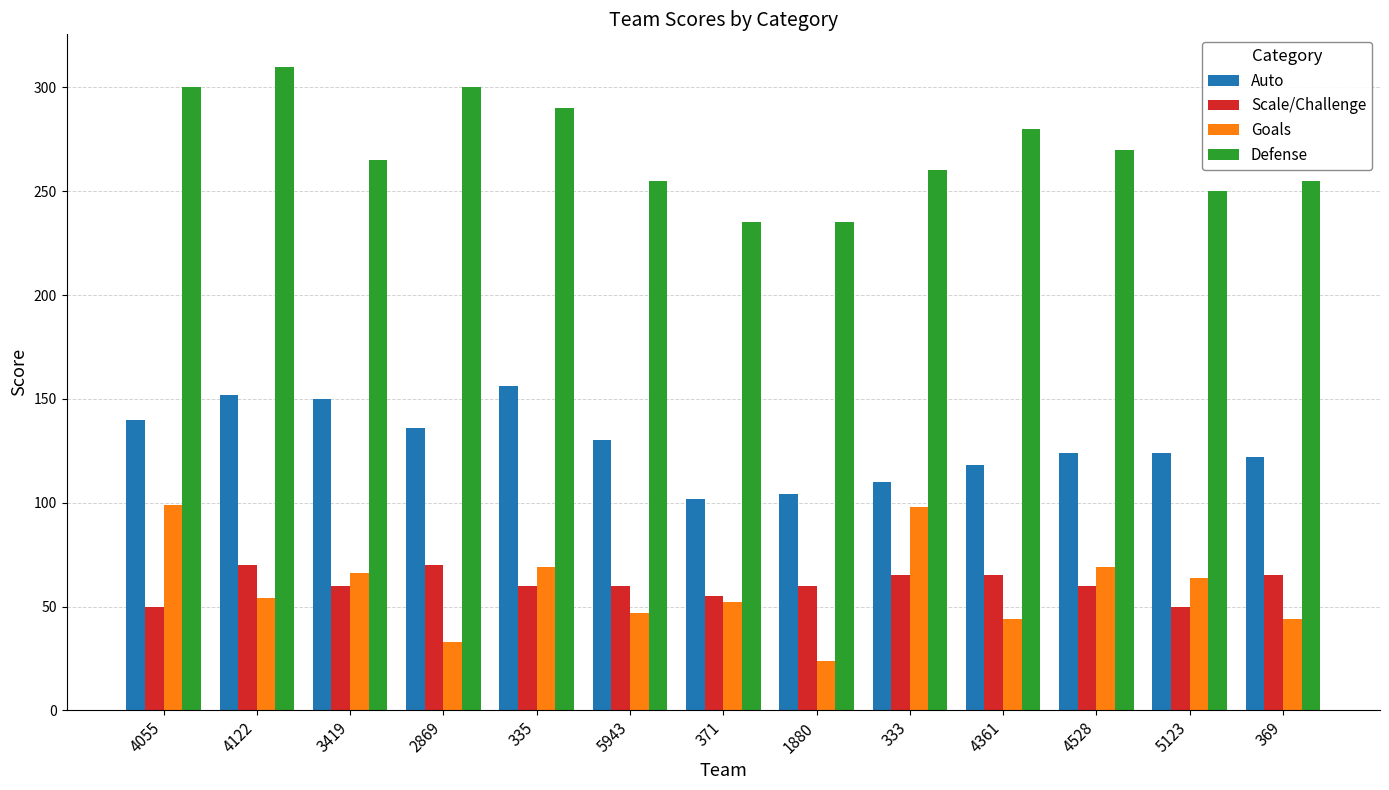

At which category does the chart reach its minimum across all series?

1880